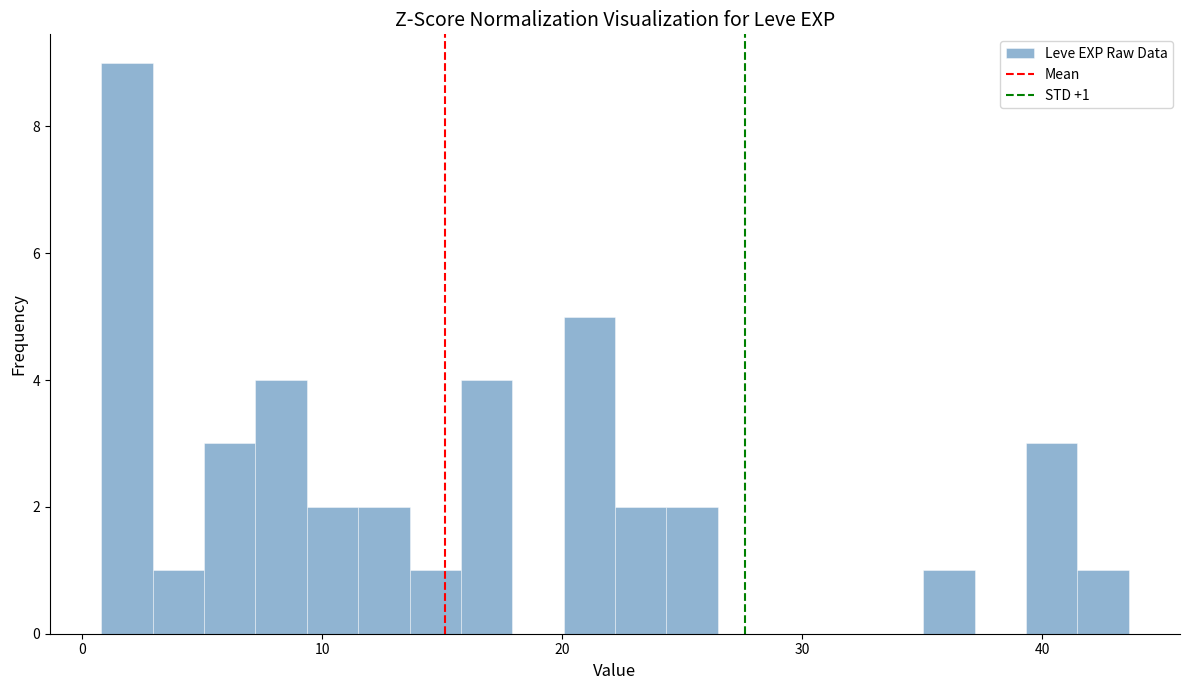

Read against the x-axis, roughly where is the centre of the tallest bar?

2